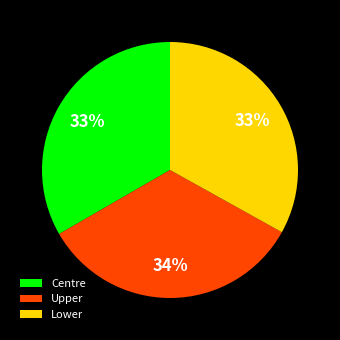

The Lower slice represents 24% of the pie. True or false?

False